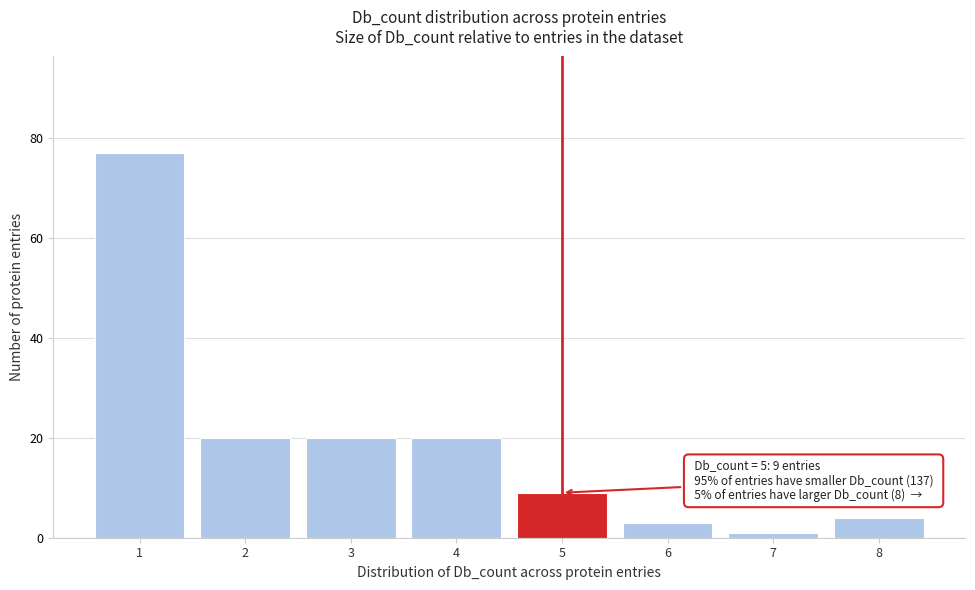

Reading right to left, transcribe all the data shown in this chart.

8=4	7=1	6=3	5=9	4=20	3=20	2=20	1=77